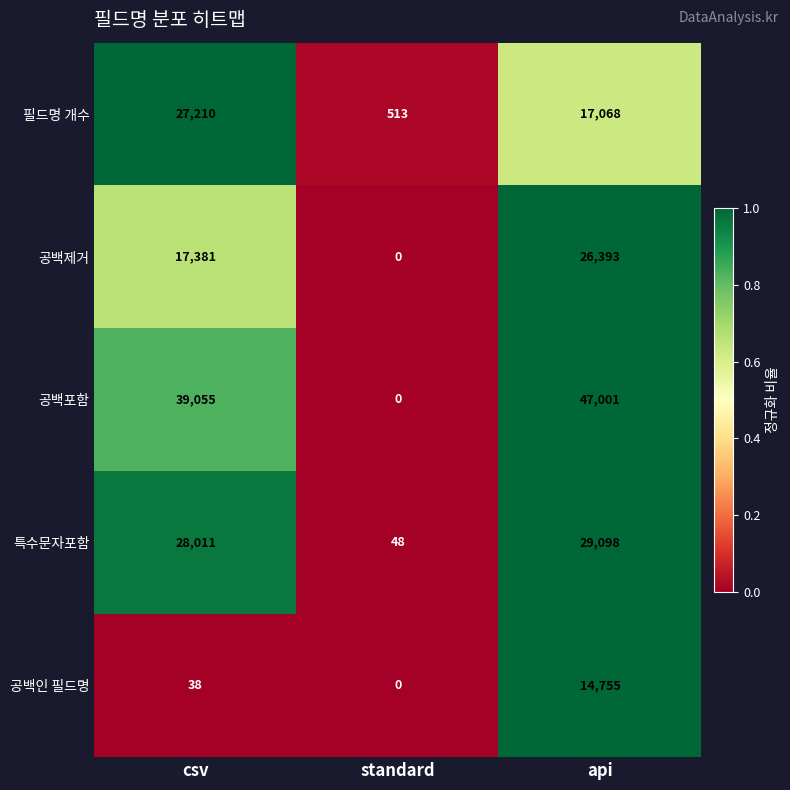

Rank the series by their maximum value, from lowest to highest.

공백인 필드명, 공백제거, 필드명 개수, 특수문자포함, 공백포함